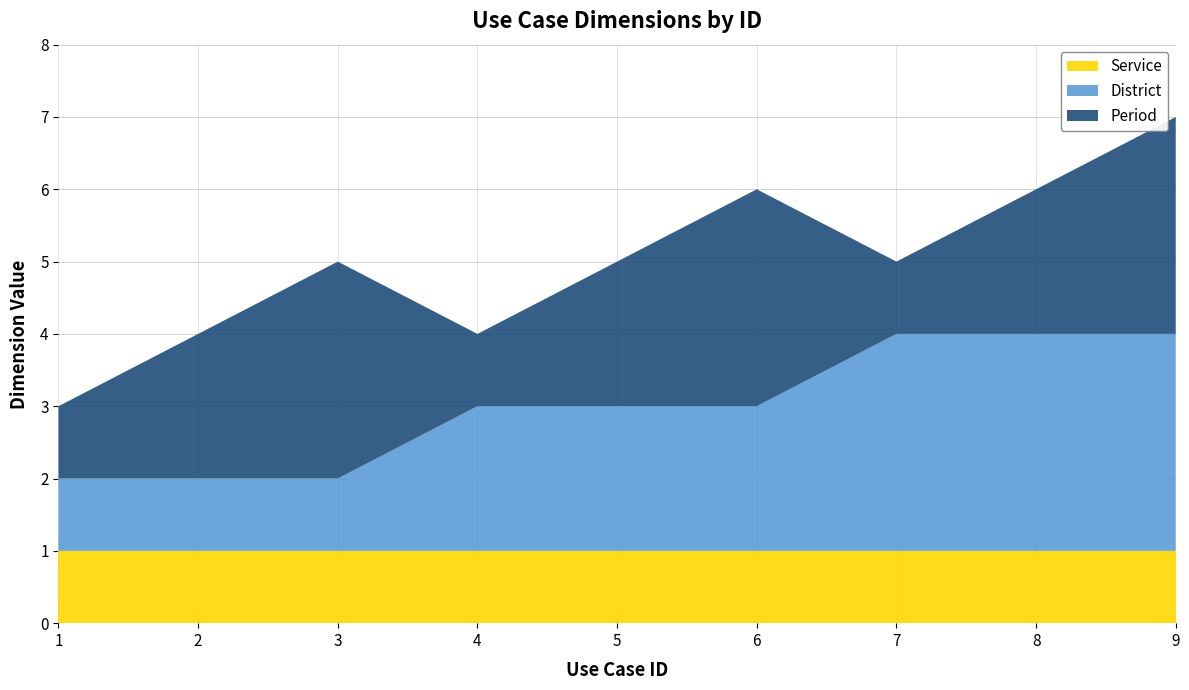

Reading left to right, what are all the values shown in this chart?

Service: 1	1	1	1	1	1	1	1	1
District: 1	1	1	2	2	2	3	3	3
Period: 1	2	3	1	2	3	1	2	3